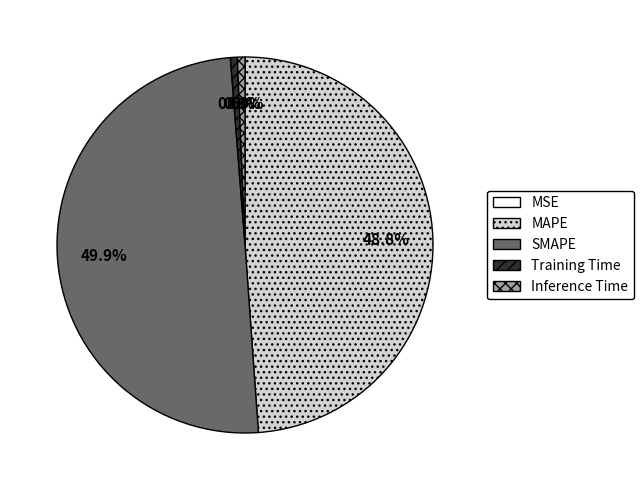

Approximately how many times larger is the value at SMAPE compared to MAPE?

1.0